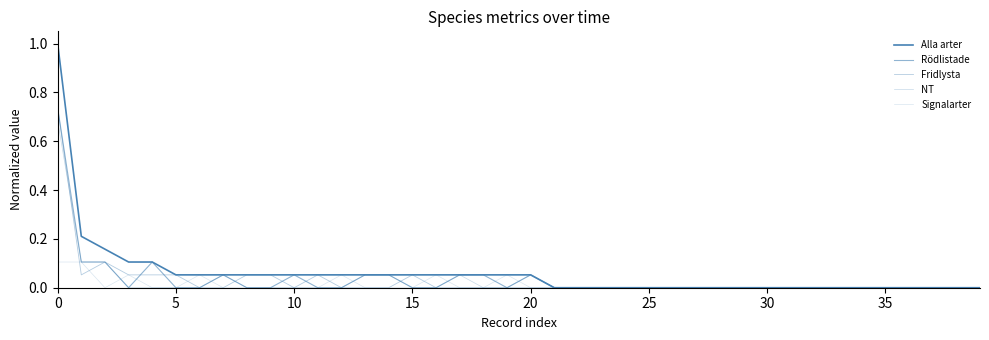

Reading right to left, transcribe all the data shown in this chart.

Alla arter: 0.0	0.0	0.0	0.0	0.0	0.0	0.0	0.0	0.0	0.0	0.0	0.0	0.0	0.0	0.0	0.0	0.0	0.0	0.0	0.1	0.1	0.1	0.1	0.1	0.1	0.1	0.1	0.1	0.1	0.1	0.1	0.1	0.1	0.1	0.1	0.1	0.1	0.2	0.2	1.0
Rödlistade: 0.0	0.0	0.0	0.0	0.0	0.0	0.0	0.0	0.0	0.0	0.0	0.0	0.0	0.0	0.0	0.0	0.0	0.0	0.0	0.1	0.0	0.1	0.1	0.0	0.0	0.1	0.1	0.0	0.0	0.1	0.0	0.0	0.1	0.0	0.0	0.1	0.0	0.1	0.1	0.7
Fridlysta: 0.0	0.0	0.0	0.0	0.0	0.0	0.0	0.0	0.0	0.0	0.0	0.0	0.0	0.0	0.0	0.0	0.0	0.0	0.0	0.0	0.0	0.0	0.0	0.0	0.1	0.0	0.0	0.0	0.1	0.0	0.1	0.1	0.0	0.0	0.1	0.1	0.1	0.1	0.1	0.7
NT: 0.0	0.0	0.0	0.0	0.0	0.0	0.0	0.0	0.0	0.0	0.0	0.0	0.0	0.0	0.0	0.0	0.0	0.0	0.0	0.1	0.0	0.0	0.1	0.0	0.0	0.1	0.1	0.0	0.0	0.0	0.0	0.0	0.1	0.0	0.0	0.0	0.0	0.1	0.1	0.7
Signalarter: 0.0	0.0	0.0	0.0	0.0	0.0	0.0	0.0	0.0	0.0	0.0	0.0	0.0	0.0	0.0	0.0	0.0	0.0	0.0	0.0	0.1	0.0	0.0	0.1	0.0	0.0	0.0	0.1	0.0	0.0	0.0	0.0	0.0	0.1	0.0	0.0	0.1	0.0	0.1	0.1